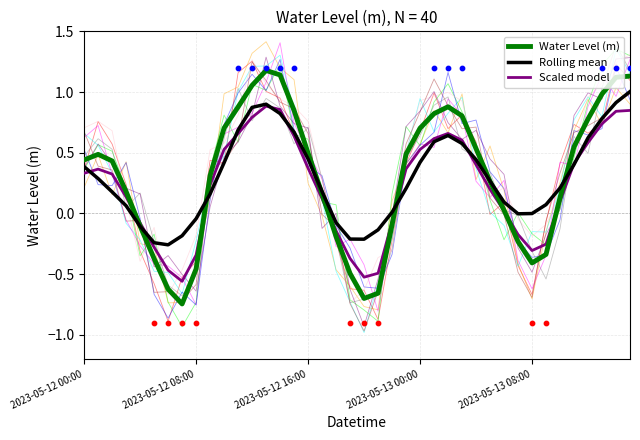

Is the value of Scaled model at 37 greater than the value of Water Level (m) at 22?

Yes